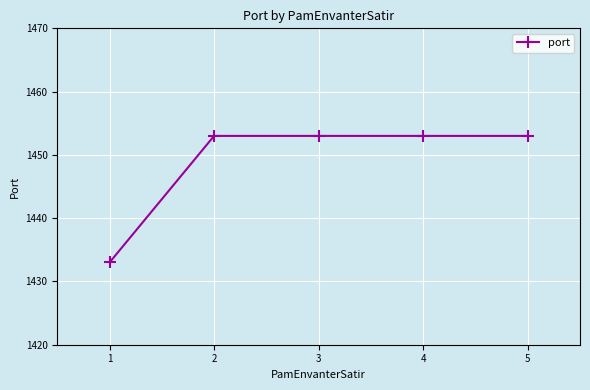

Read the value at 2, to the nearest 10.

1450